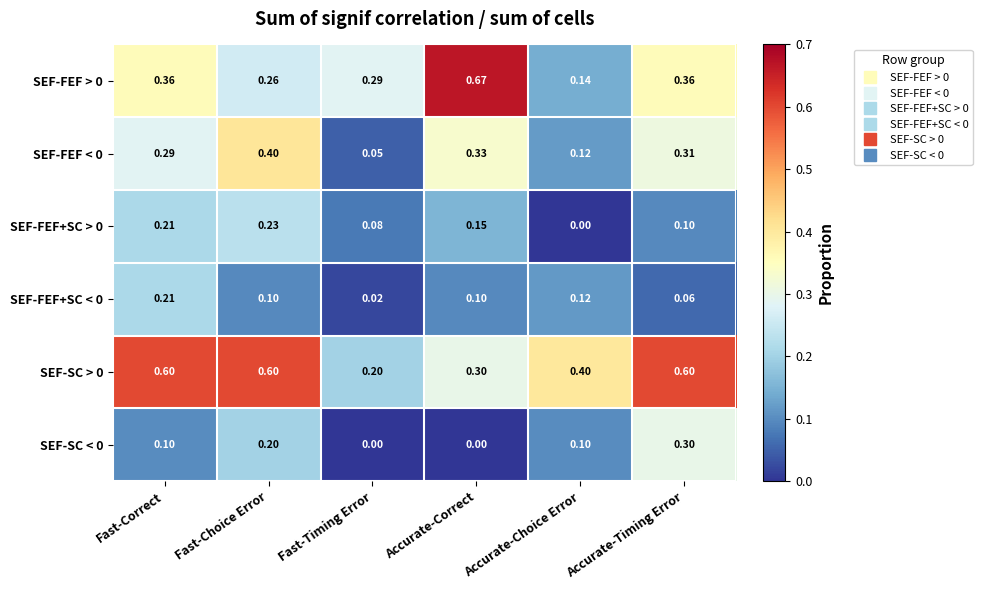

Where is SEF-FEF+SC < 0 nearest to the value 0?

Fast-Timing Error